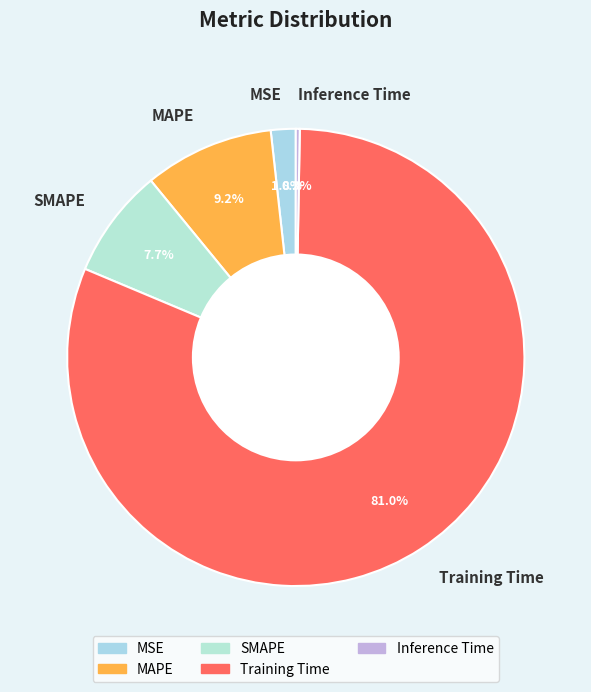

Is the sum of MAPE and Training Time greater than half?

Yes